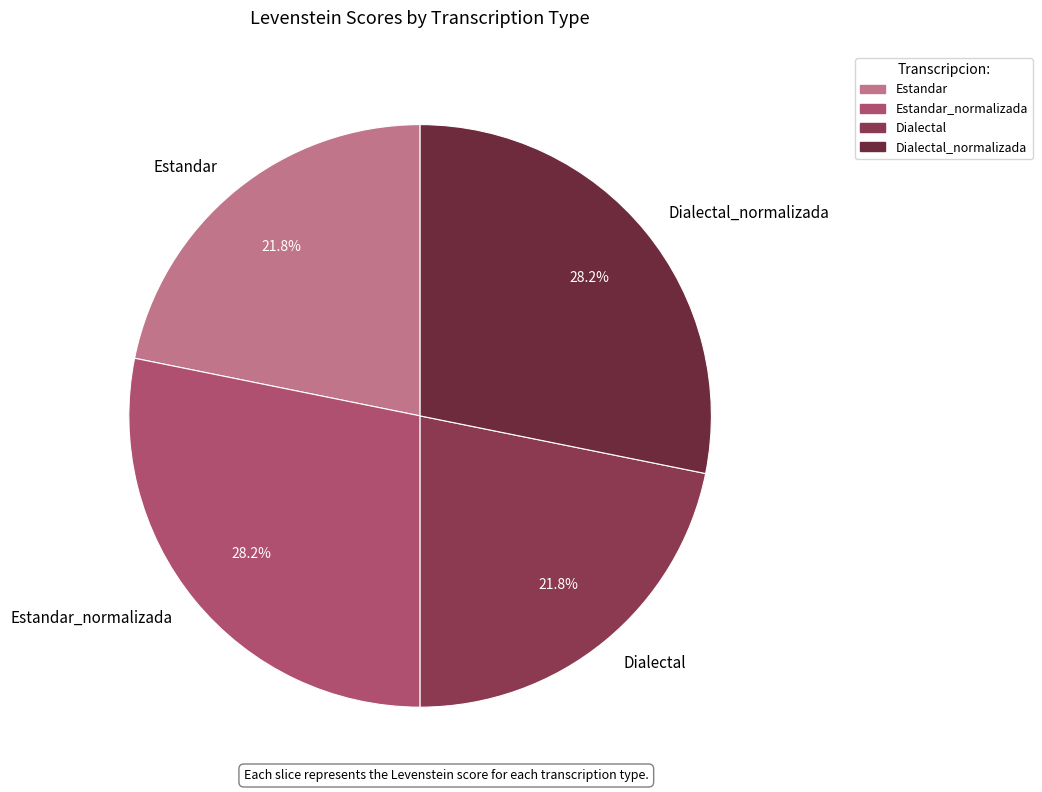

True or false: Estandar_normalizada accounts for 28% of the total.

True